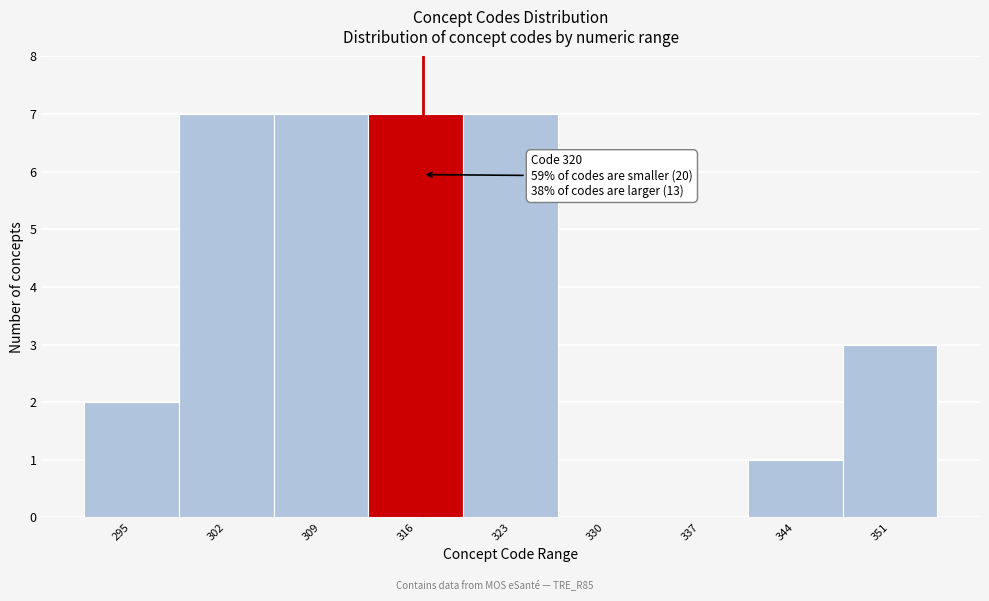

Reading right to left, extract all data points from this chart.

351=3	344=1	337=0	330=0	323=7	316=7	309=7	302=7	295=2